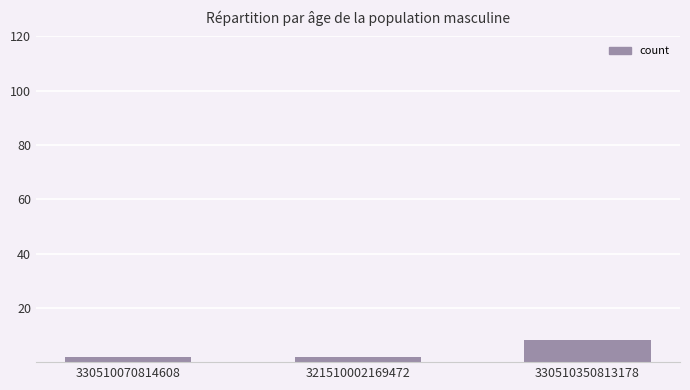

The chart shows a value of 13 at 330510350813178. True or false?

False